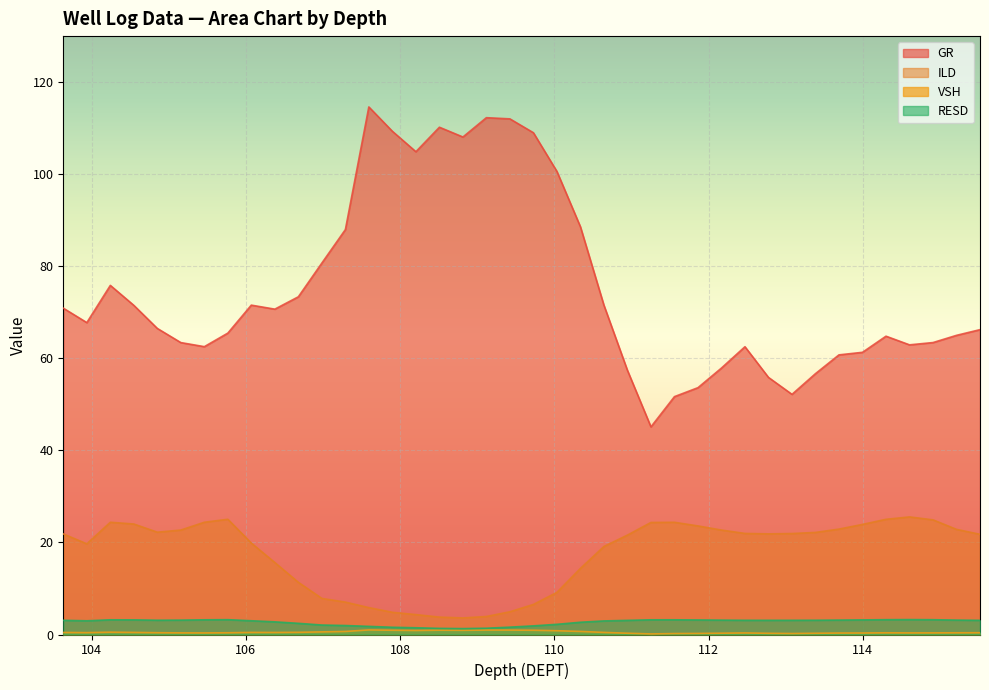

What are all the series names shown in the legend?

GR, ILD, VSH, RESD